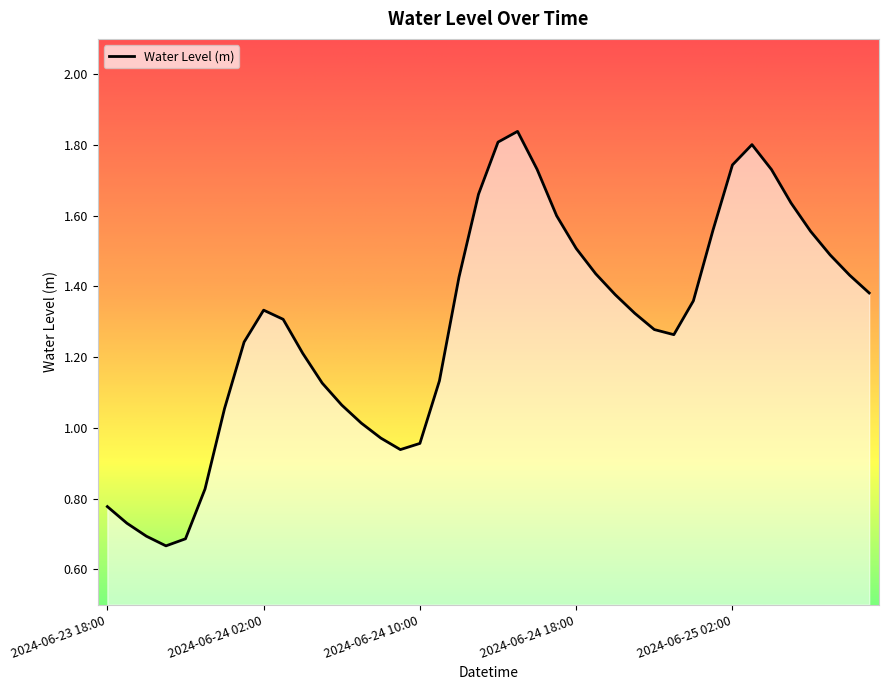

What is the difference between the maximum and second lowest values?

1.2